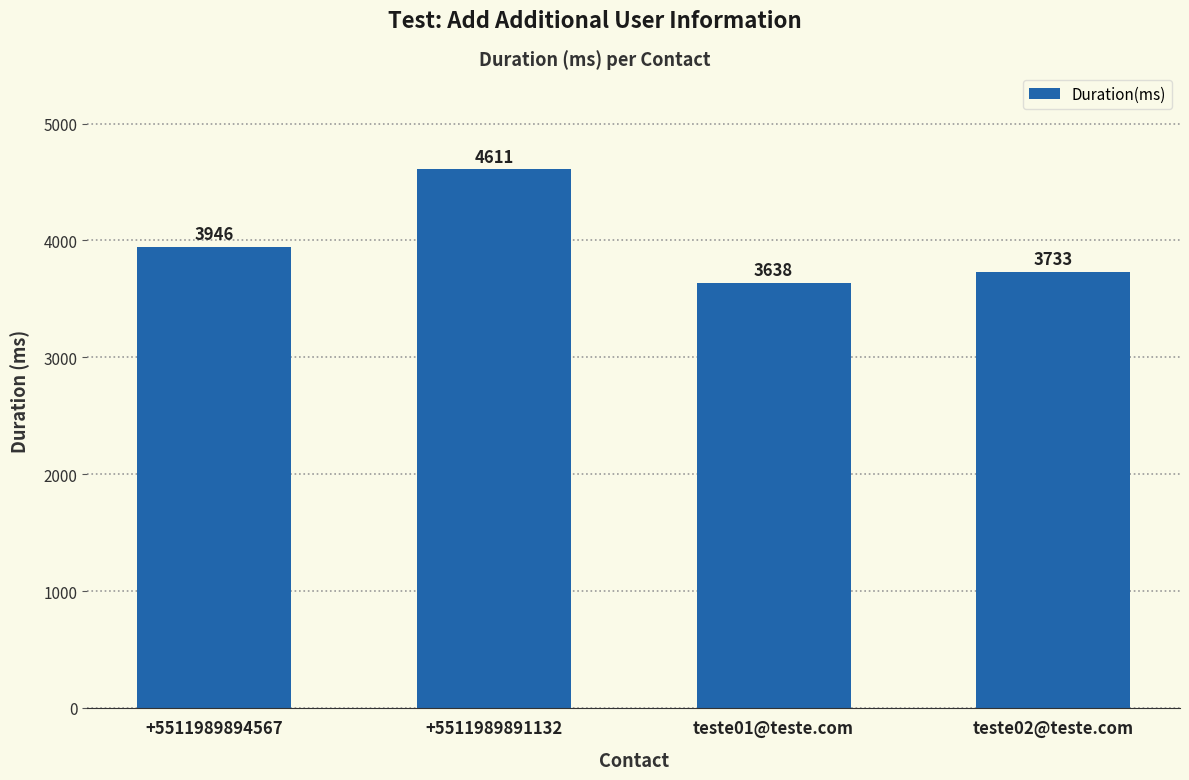

What is the sum of the values at teste01@teste.com and +5511989891132?

8249